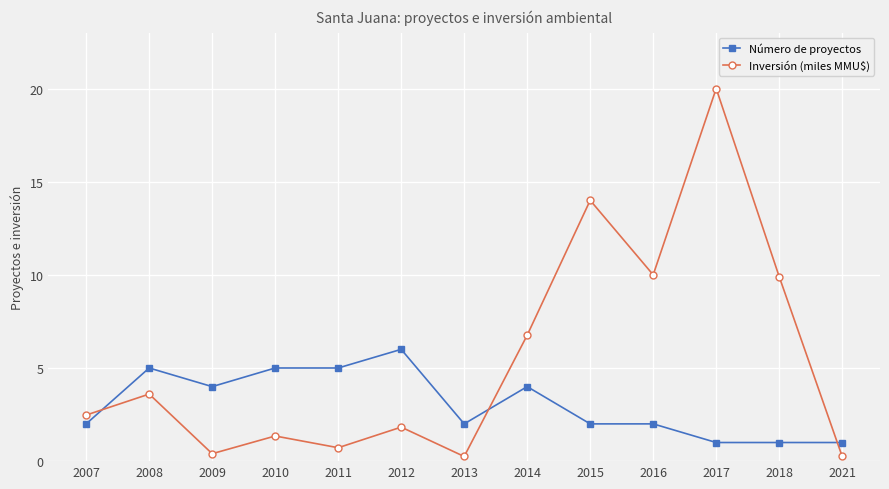

What is the sum of the Número de proyectos values at 2018 and 2011?

6.0